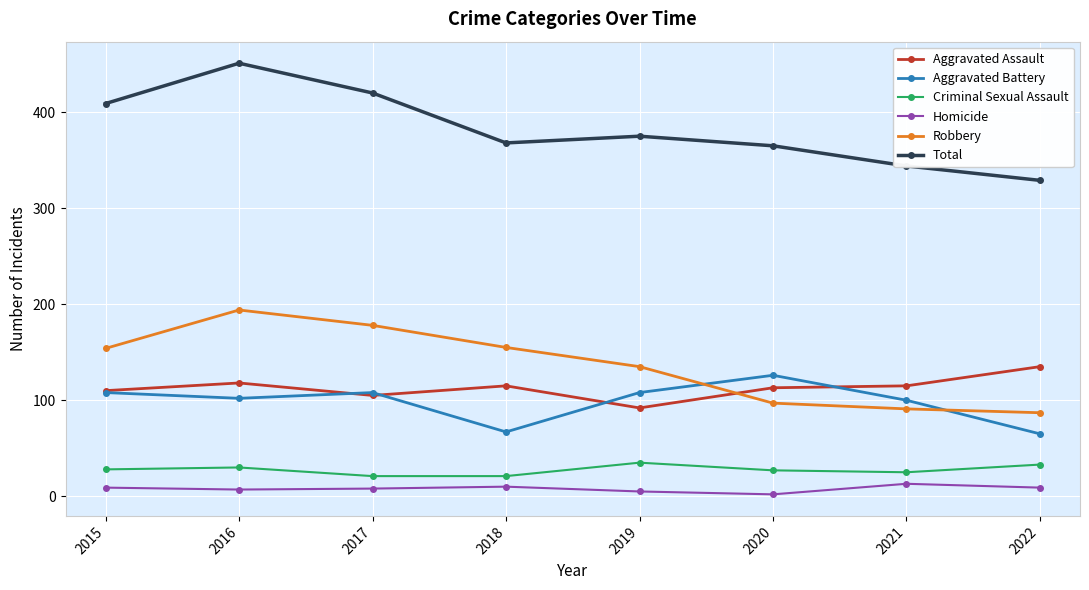

What is the approximate value of Total at 2019, to the nearest 10?

380